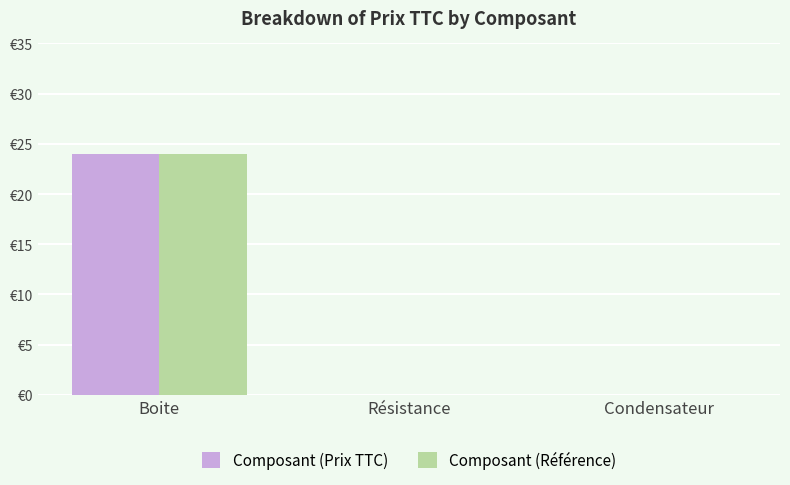

Rank the categories by Composant (Prix TTC) value from highest to lowest.

Boite, Résistance, Condensateur